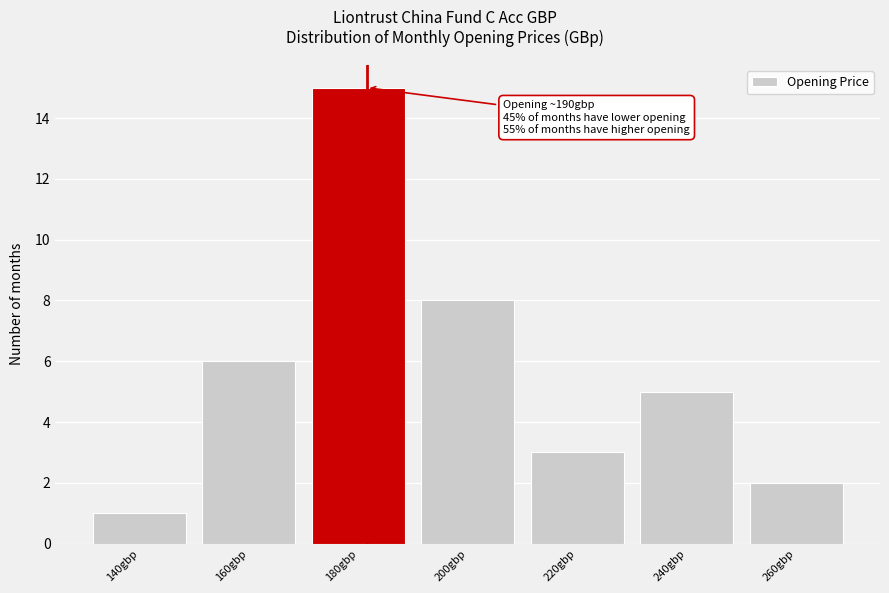

Reading left to right, extract all data points from this chart.

1	6	15	8	3	5	2